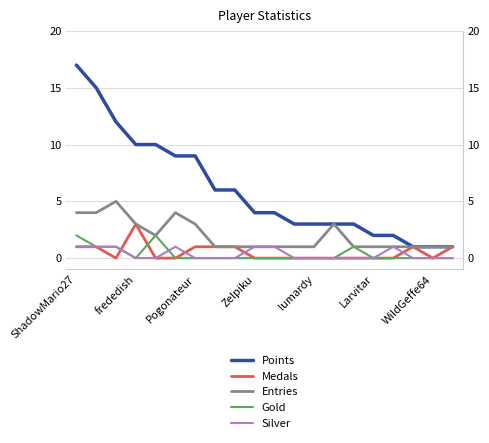

What is the spread (max minus min) of values at 7?

6